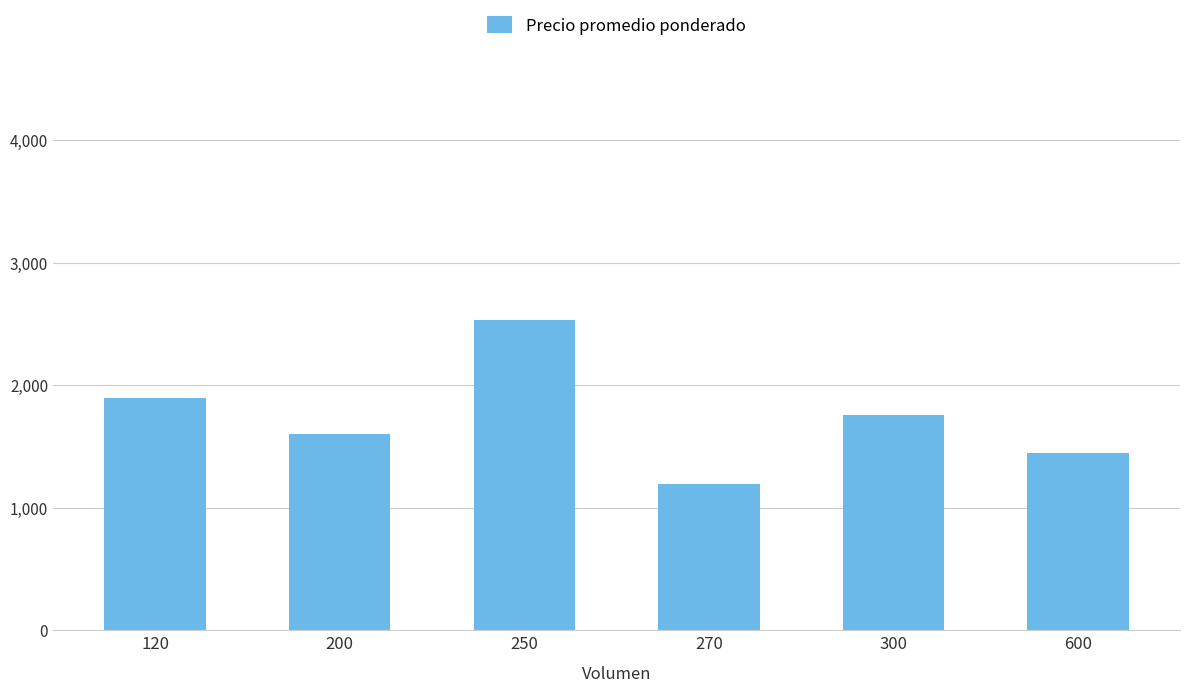

Approximately how many times larger is the value at 270 compared to 250?

0.5